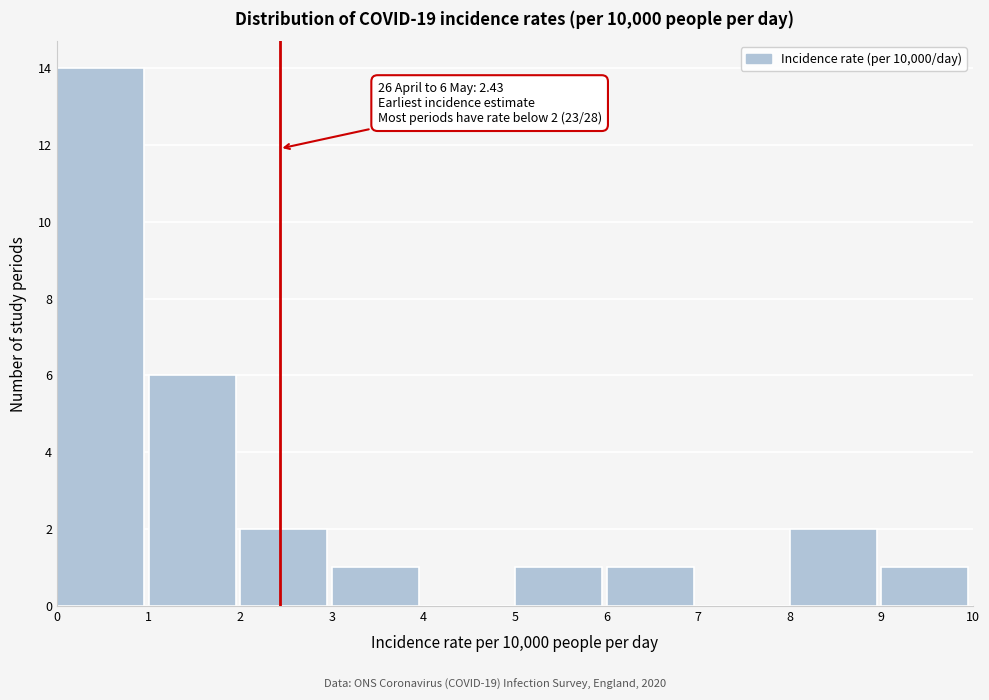

Which range on the x-axis has the tallest bar?

0 to 1